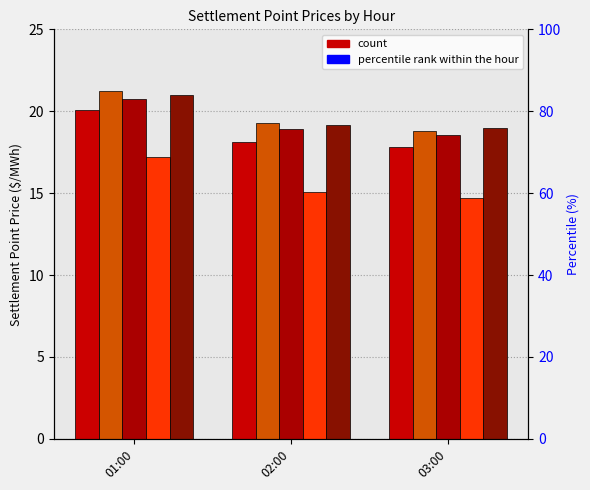

Reading left to right, transcribe all the data shown in this chart.

HB_BUSAVG: 20.1	18.1	17.8
HB_HOUSTON: 21.2	19.3	18.8
HB_NORTH: 20.8	18.9	18.6
HB_SOUTH: 17.2	15.1	14.7
HB_WEST: 21.0	19.1	19.0